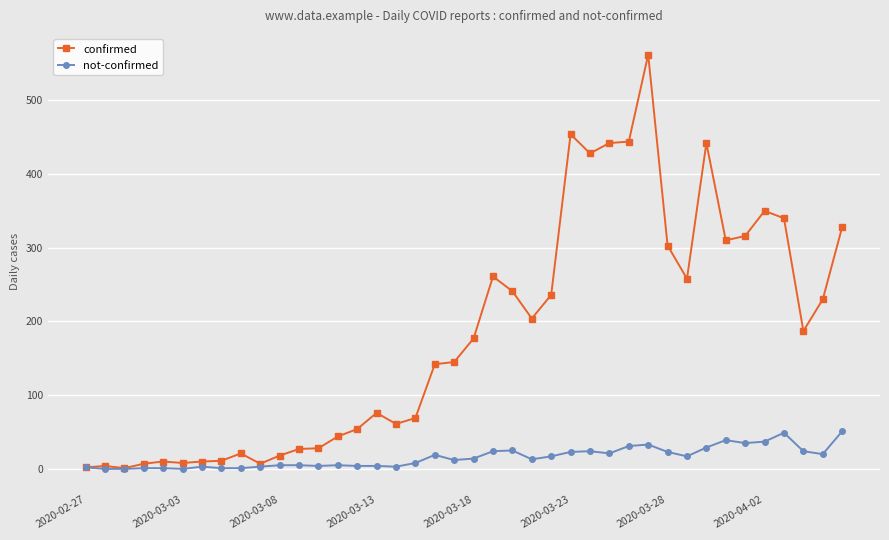

How many categories are shown in the chart?

40